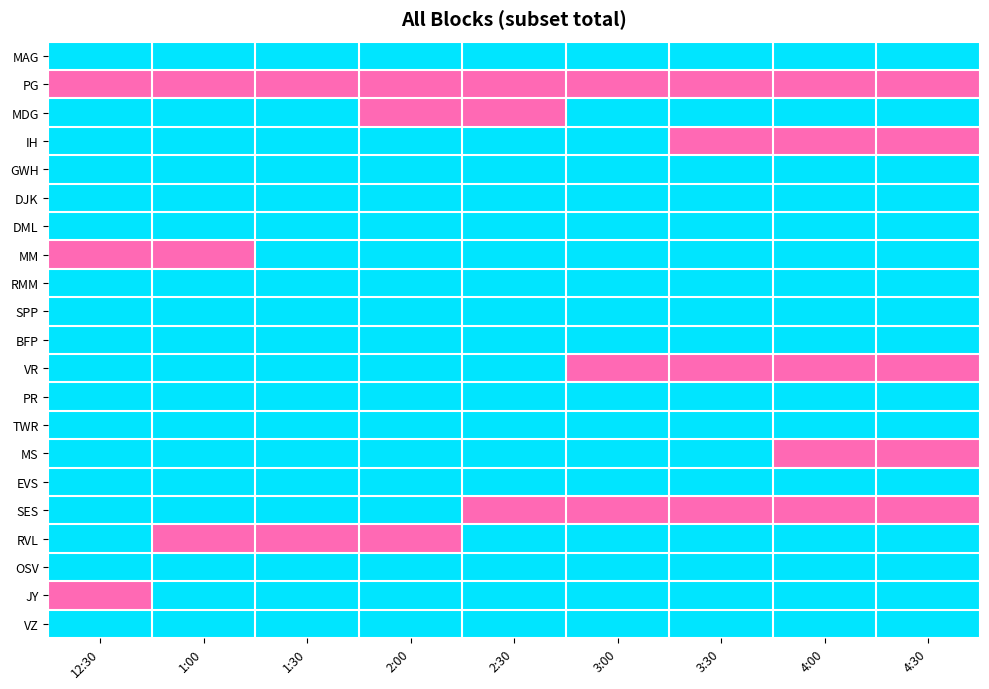

At which category is the sum across all series the highest?

1:30